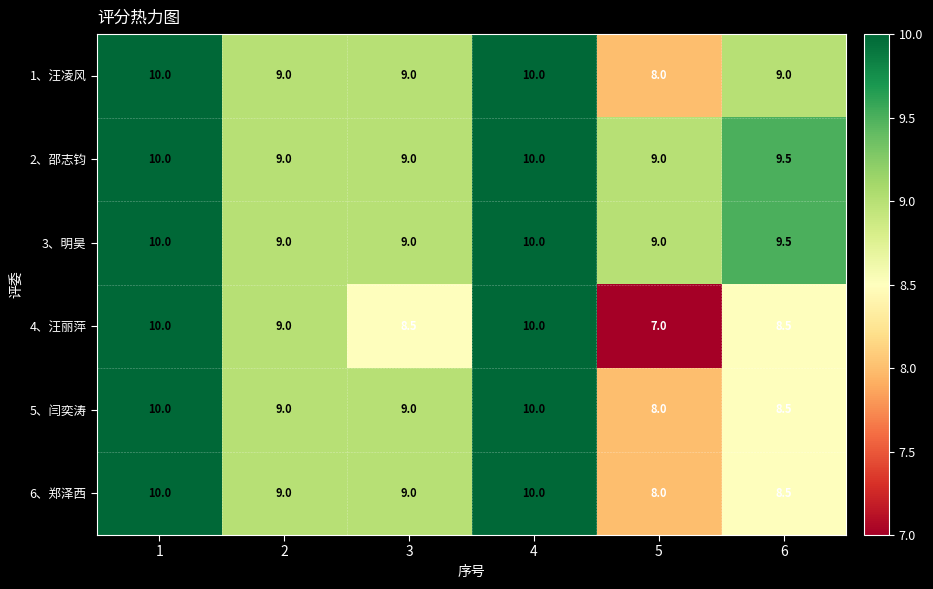

What is the difference between the highest and lowest values at 6?

1.0